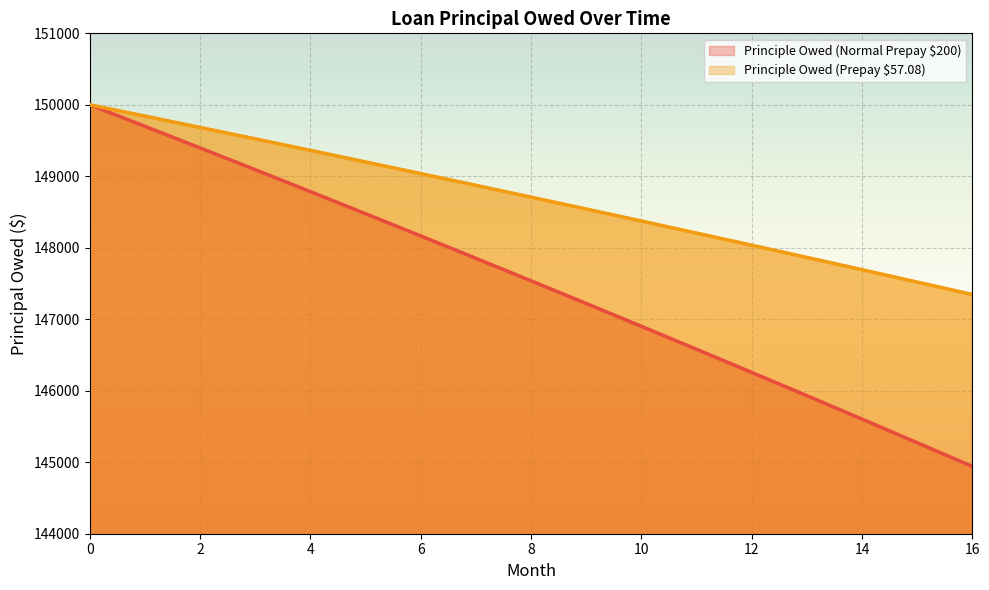

Rank the series by their maximum value, from highest to lowest.

Principle Owed (Normal Prepay $200), Principle Owed (Prepay $57.08)